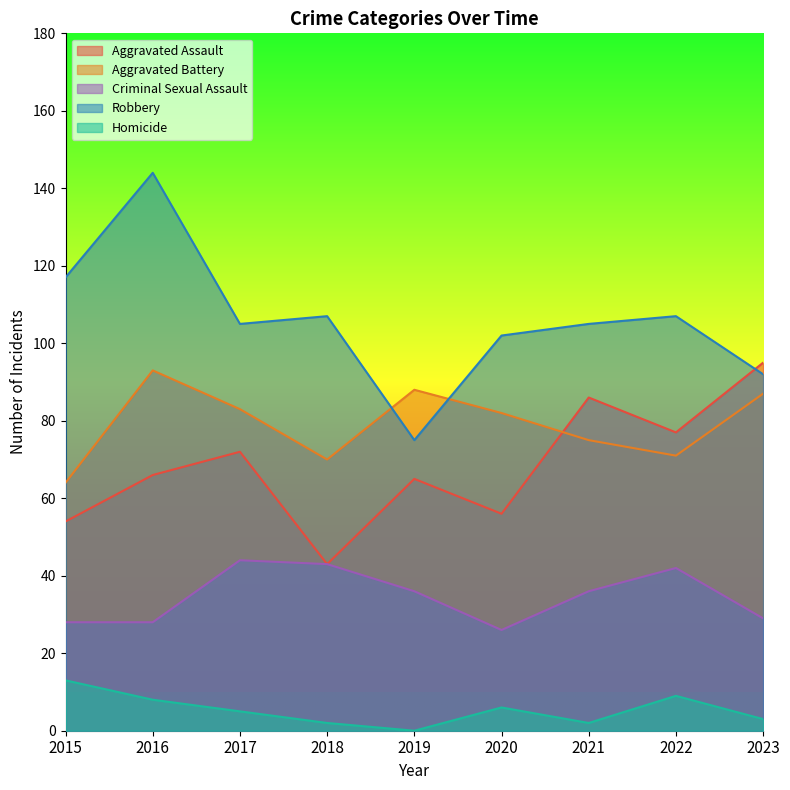

How many lines are shown in the chart?

5